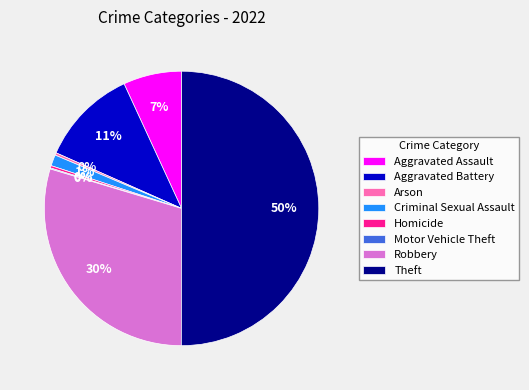

Which slice represents more than half of the pie?

Theft